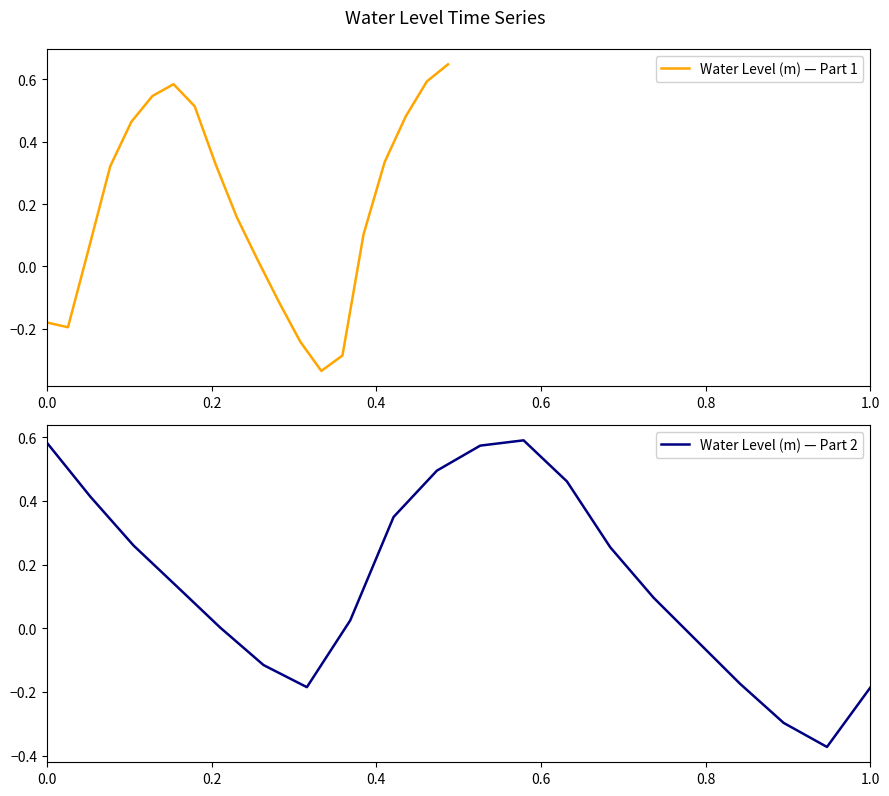

List the series in order of their overall mean, highest first.

Water Level (m) — Part 1, Water Level (m) — Part 2